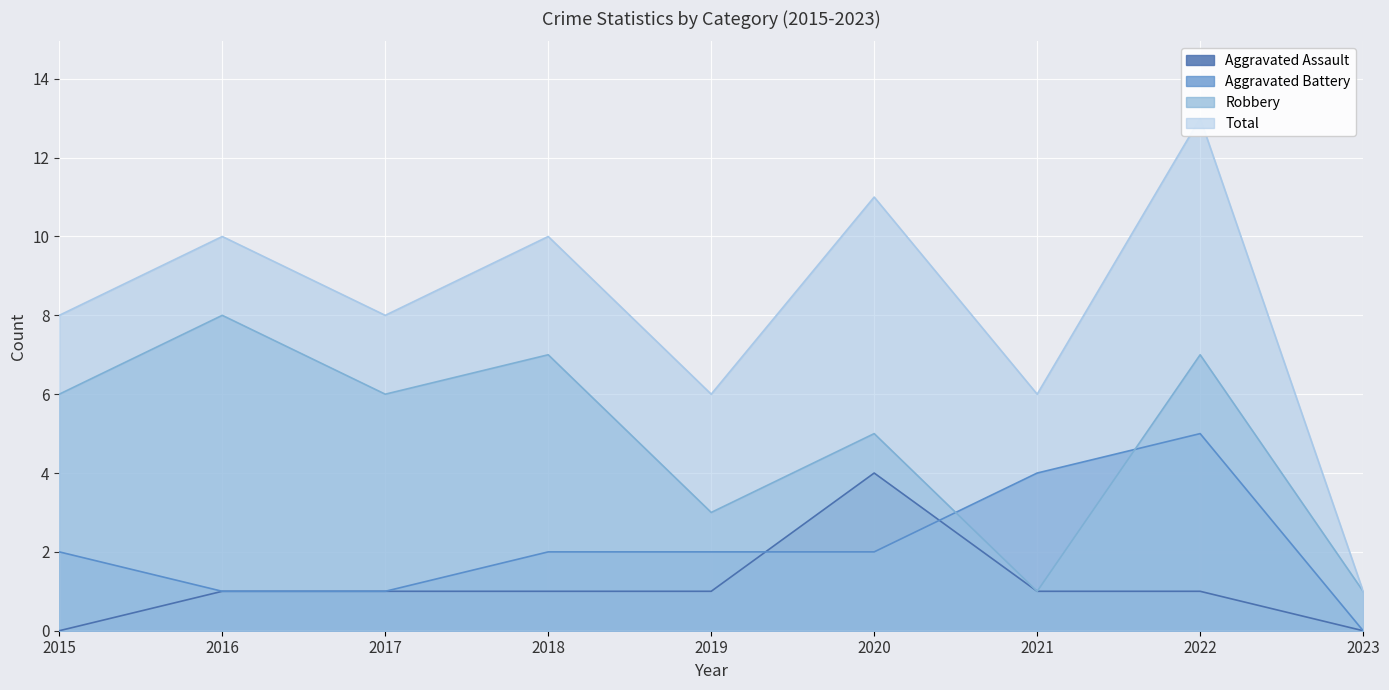

Where is Aggravated Assault nearest to the value 2?

2016